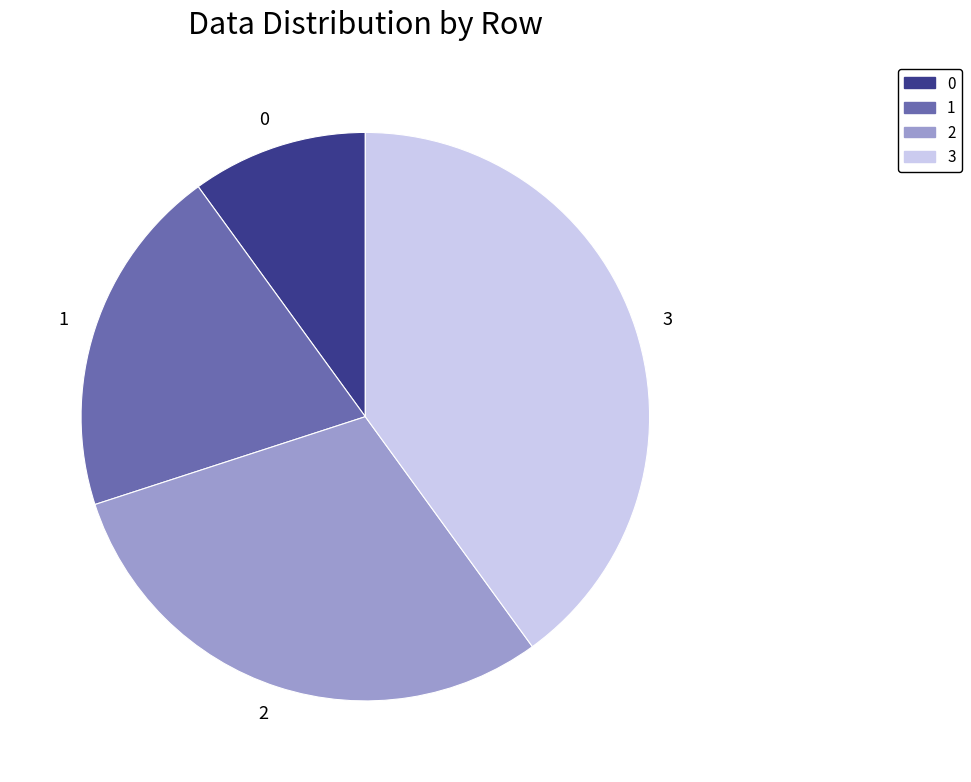

True or false: 1 accounts for 20% of the total.

True